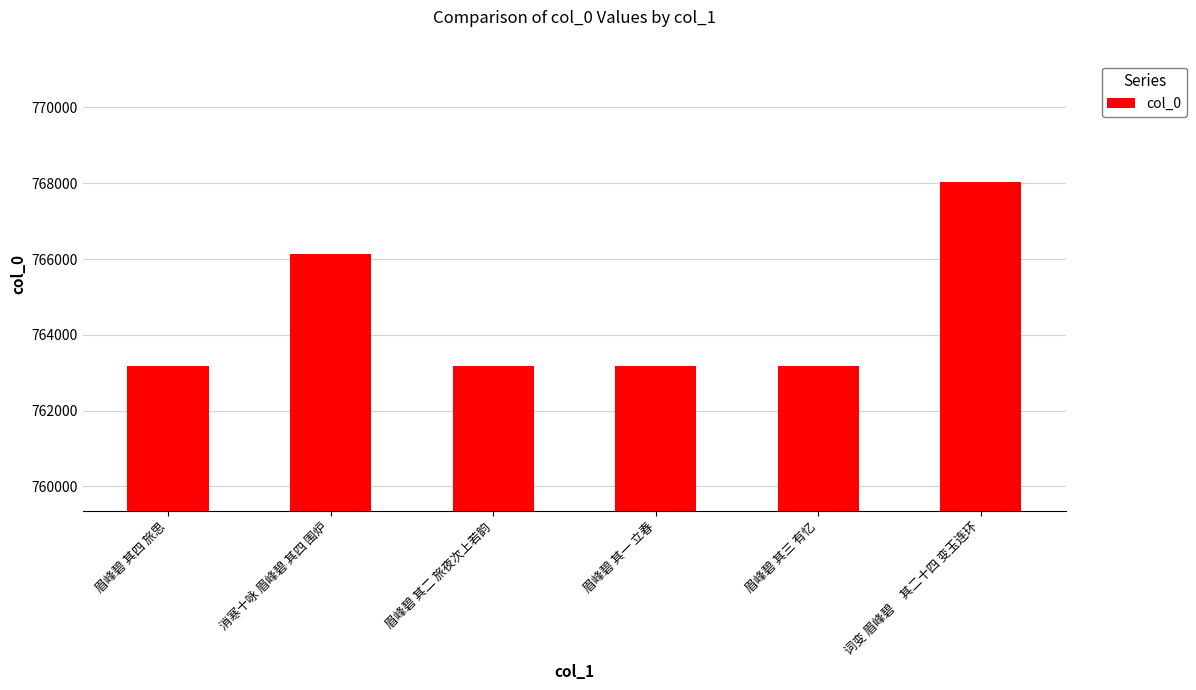

Approximately how many times larger is the value at 眉峰碧 其三 有忆 compared to 消寒十咏 眉峰碧 其四 围炉?

1.0